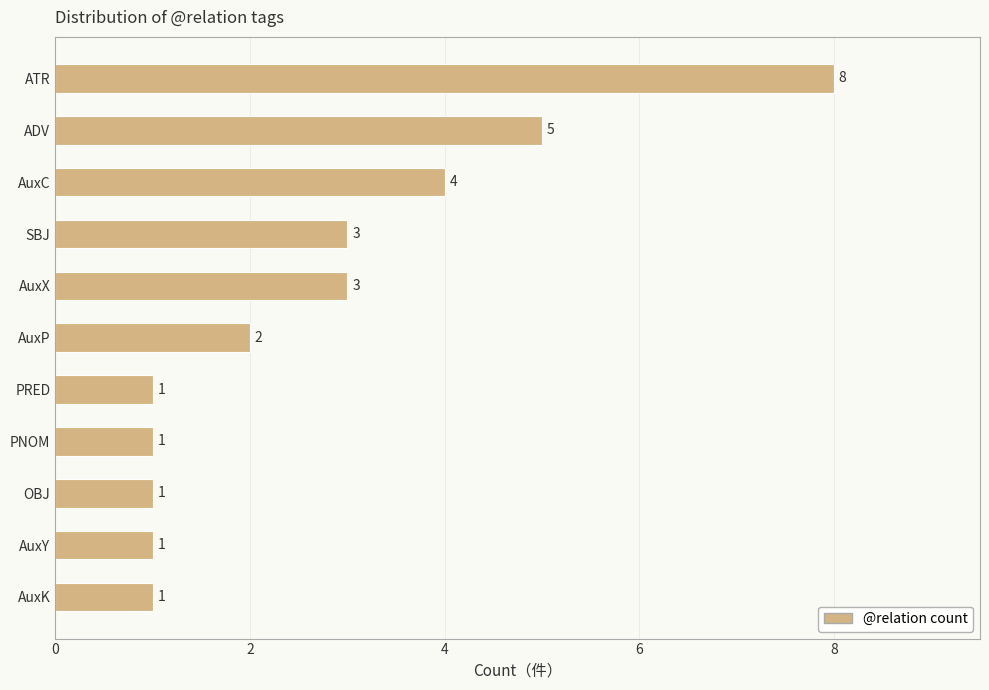

The value at AuxX is 1. True or false?

False